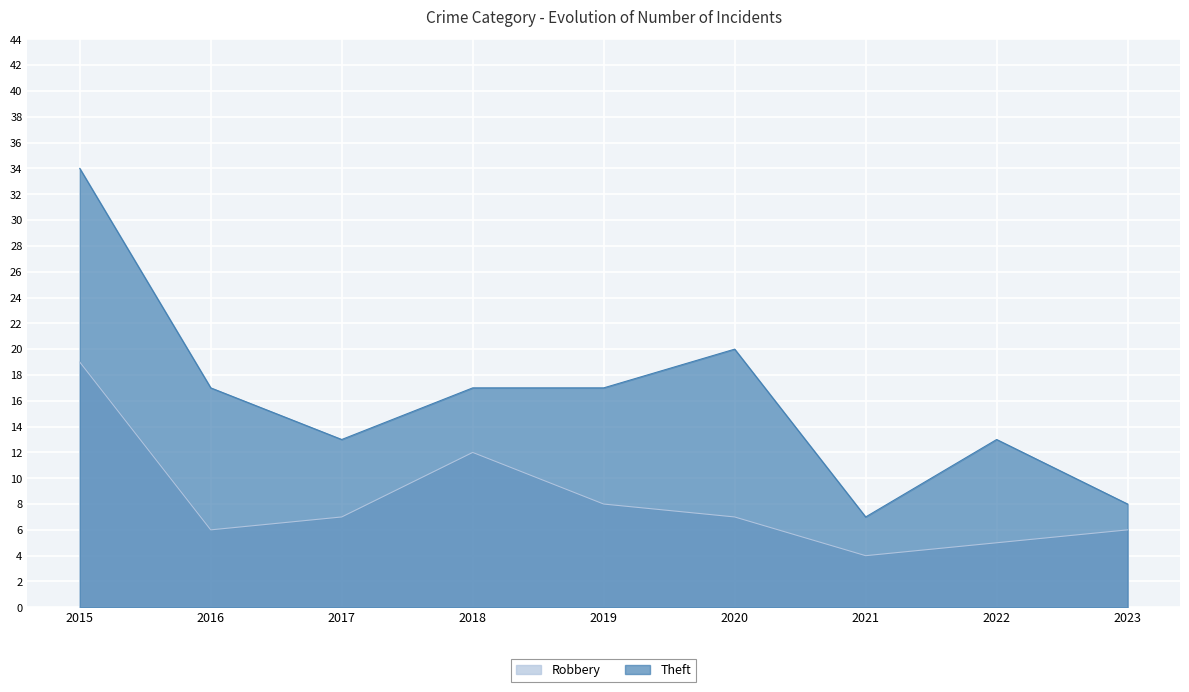

How many lines are shown in the chart?

2